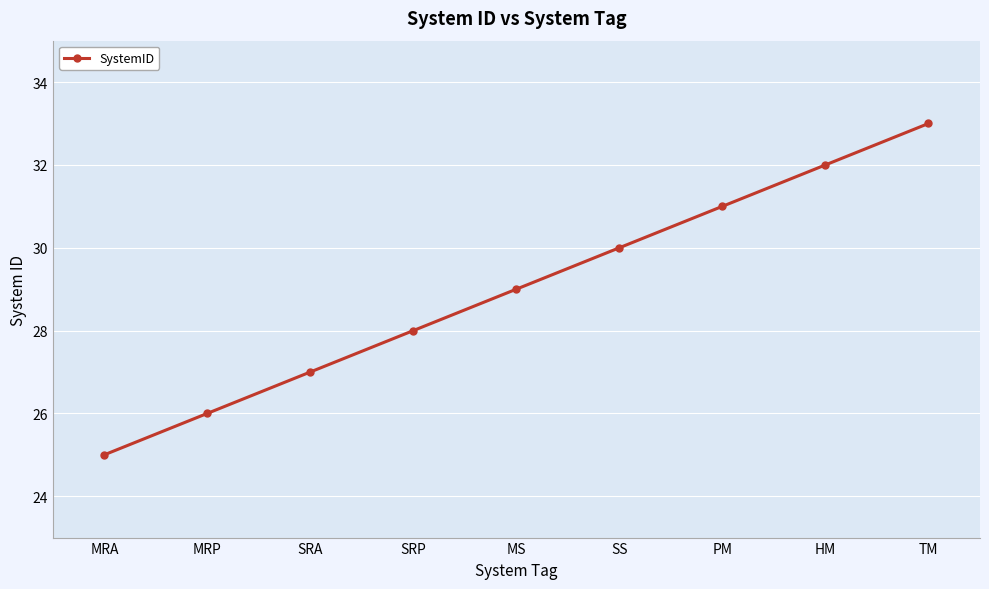

True or false: there are more than 2 points higher than both neighbors.

False